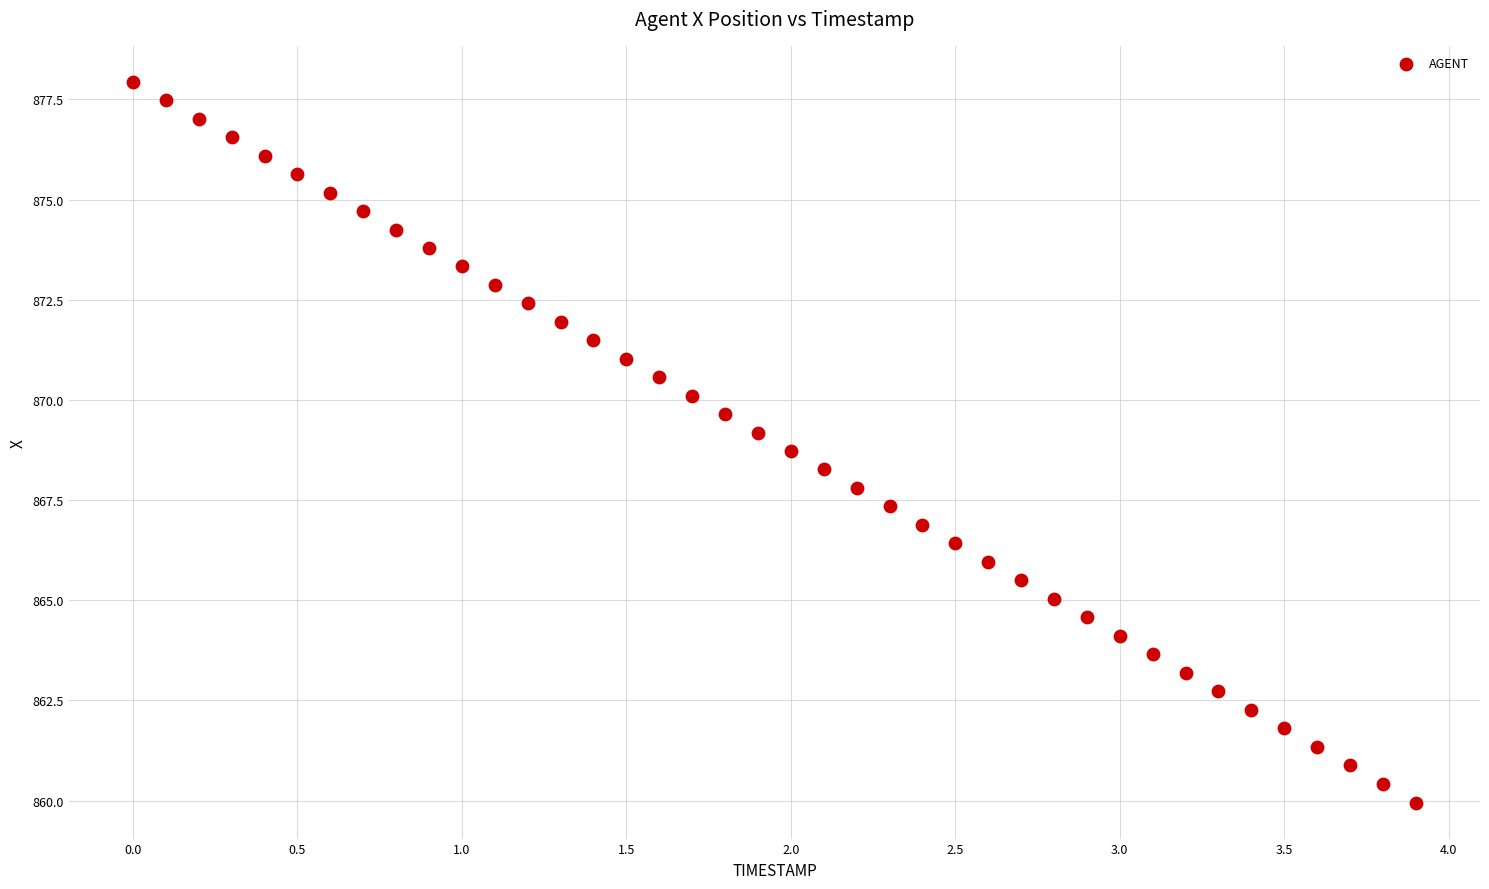

What is the range of X values (max minus min)?

3.9